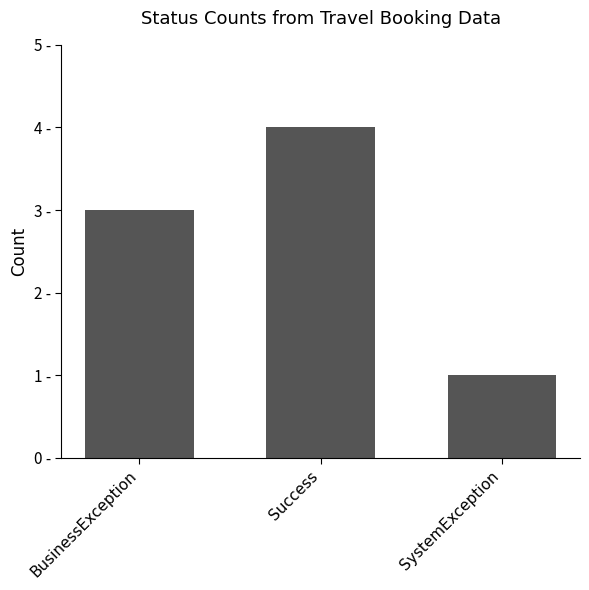

At which label is the value closest to 2?

BusinessException